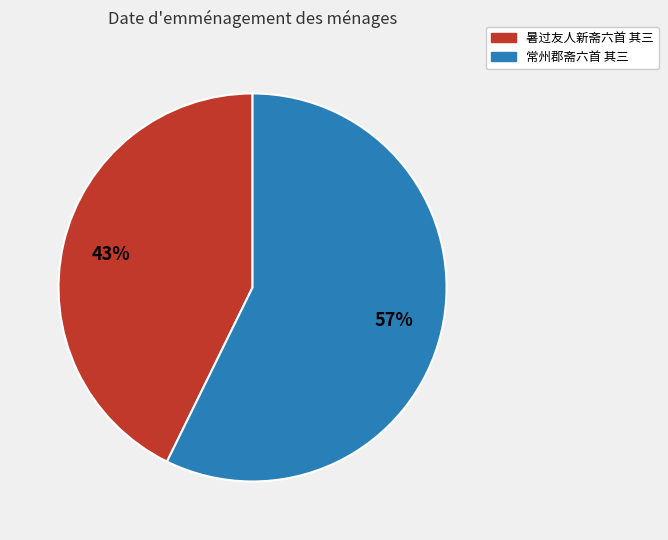

To the nearest percent, what portion does 常州郡斋六首 其三 represent?

57%